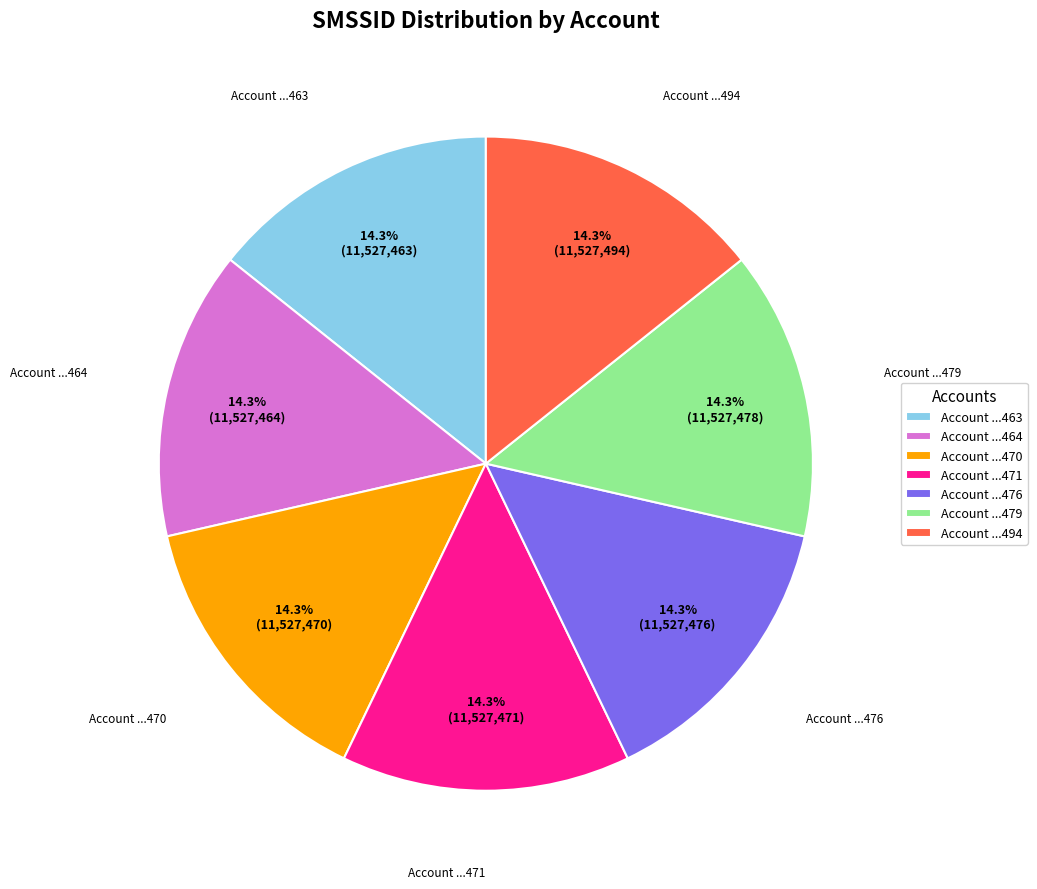

Is there a majority slice in this chart?

No